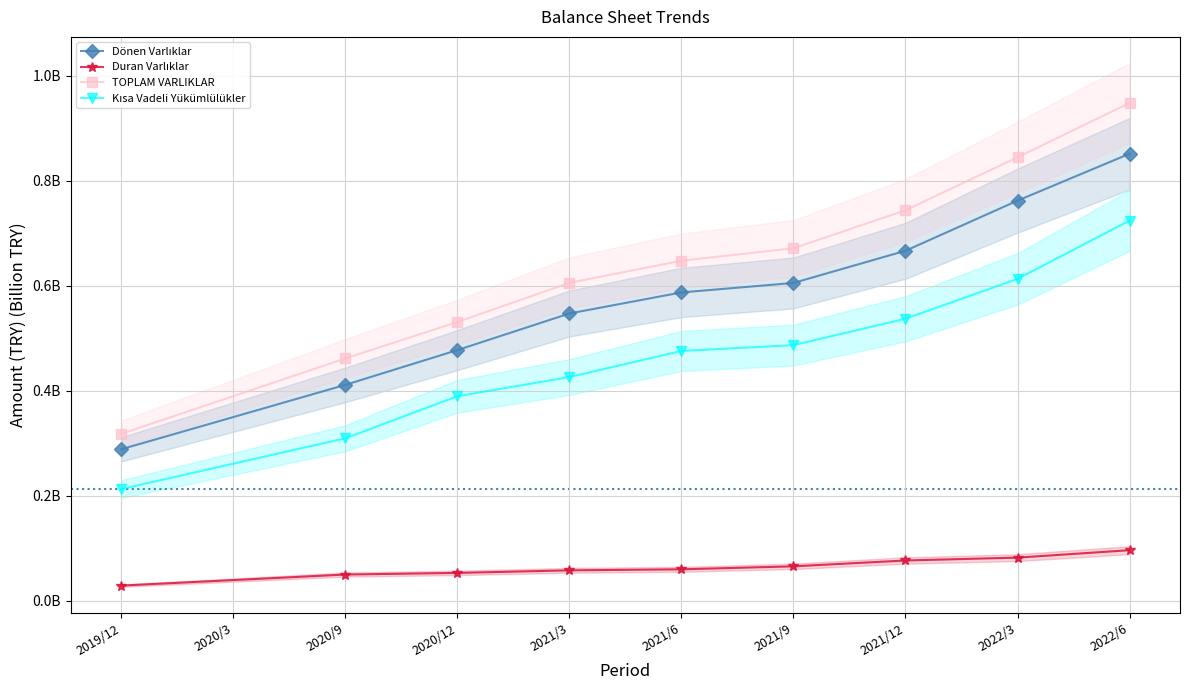

The Dönen Varlıklar series shows 1.0 at 2021/6. True or false?

False